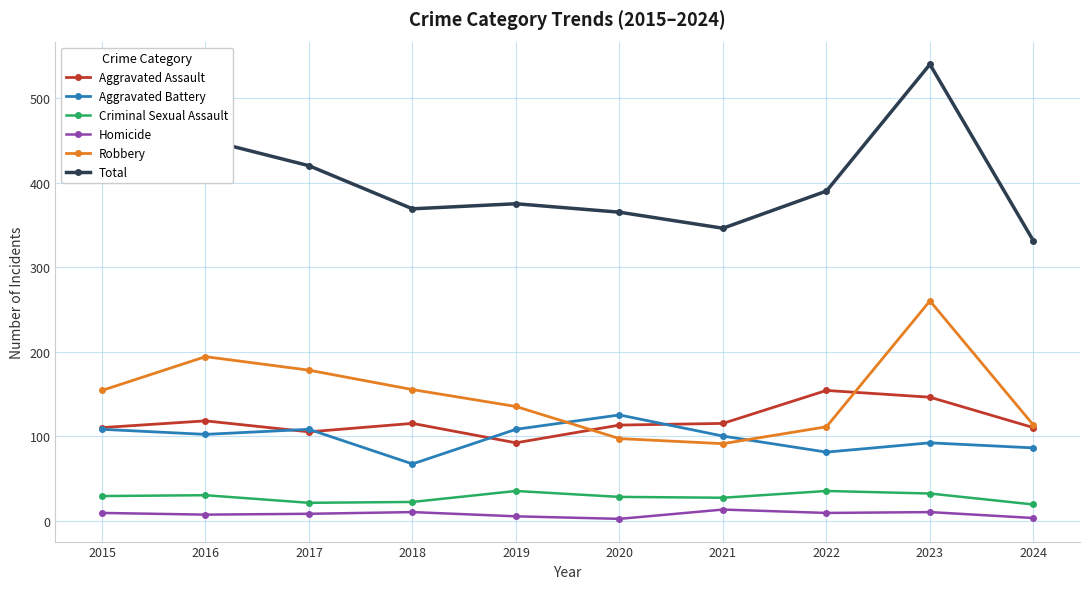

True or false: Homicide has more than 1 points higher than both neighbors.

True